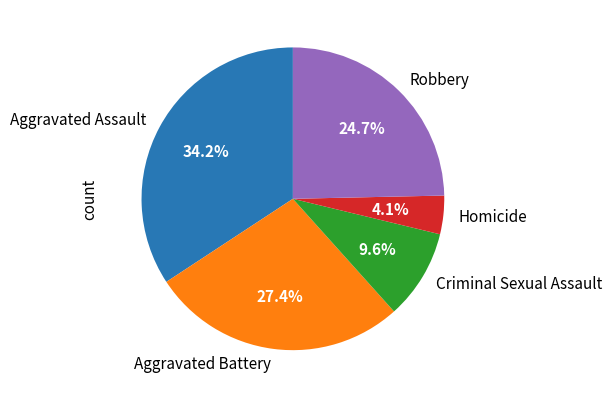

To the nearest percent, what portion does Robbery represent?

25%